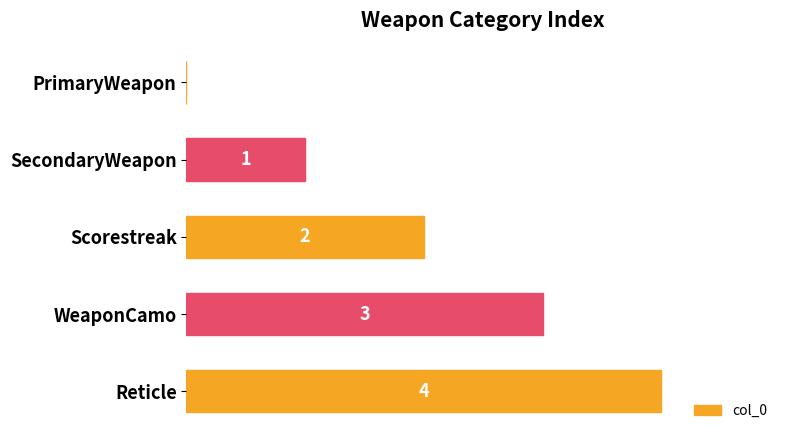

Which has a higher value, SecondaryWeapon or WeaponCamo?

WeaponCamo